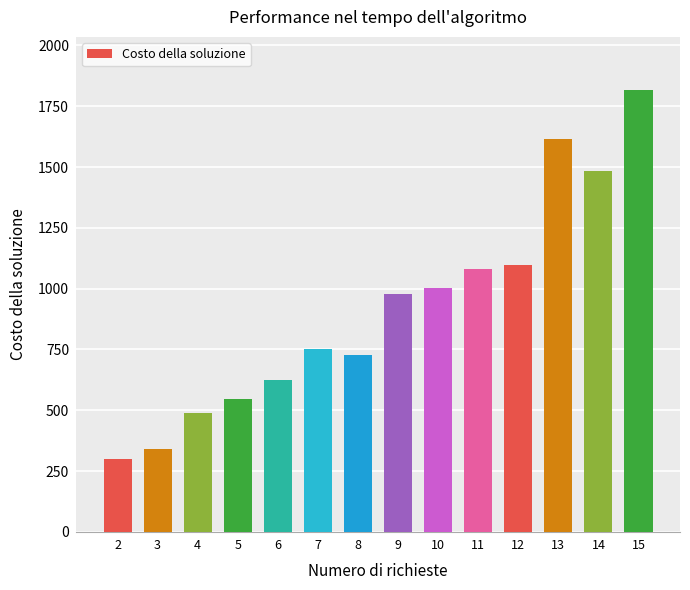

Does the chart contain stacked bars?

No